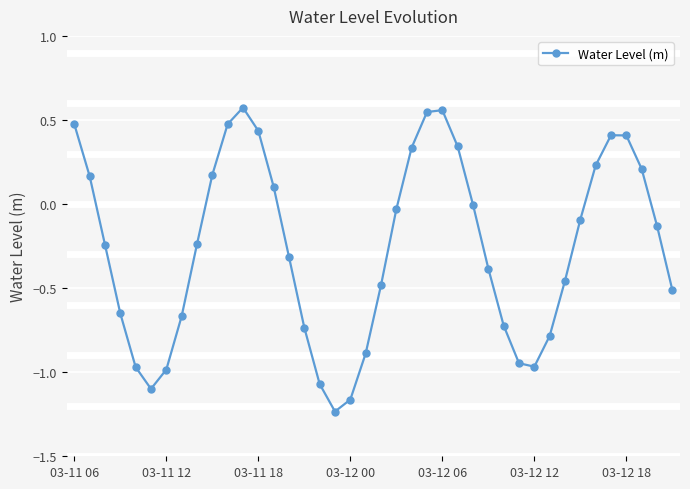

What is the sum of all values?

-10.3